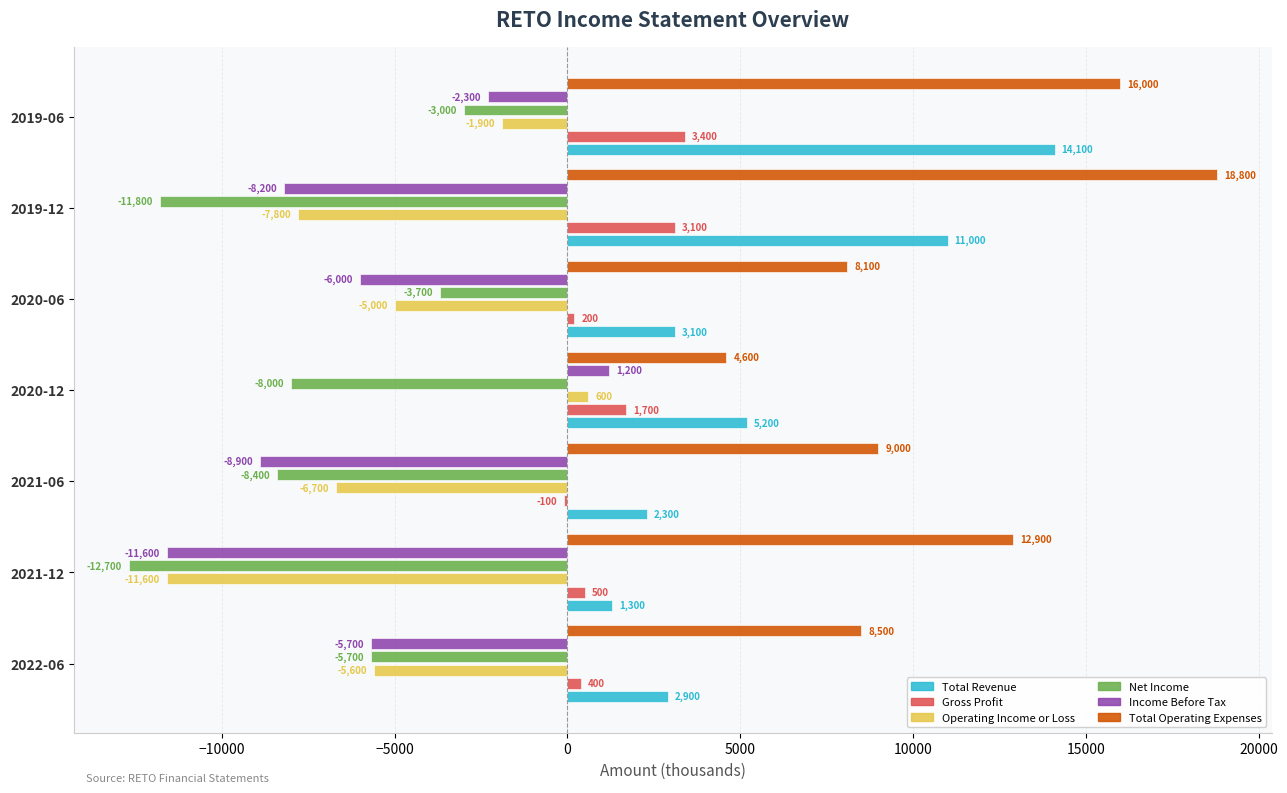

True or false: Income Before Tax has a value of -4122 at 2019-06.

False